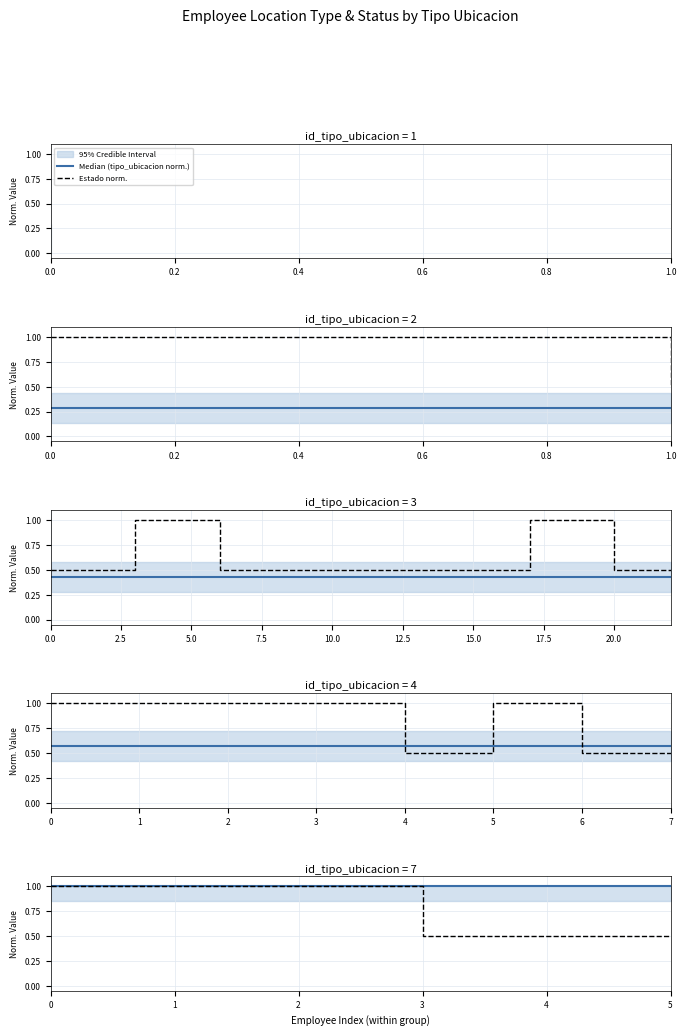

Which series has the widest spread of values?

Estado norm.